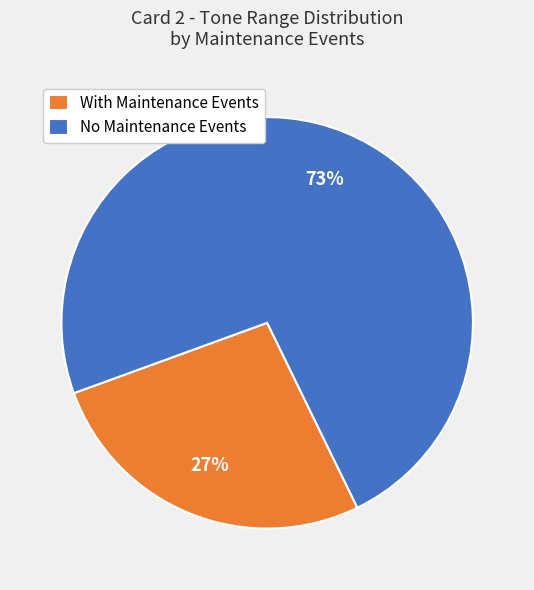

Rank the categories by value from lowest to highest.

With Maintenance Events, No Maintenance Events